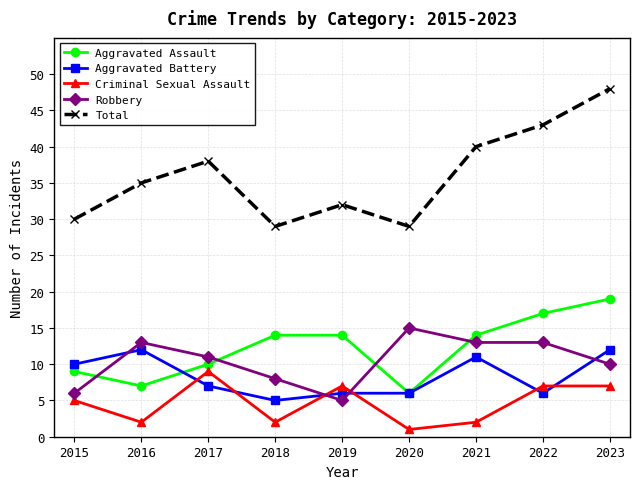

The Aggravated Assault series shows 8 at 2019. True or false?

False